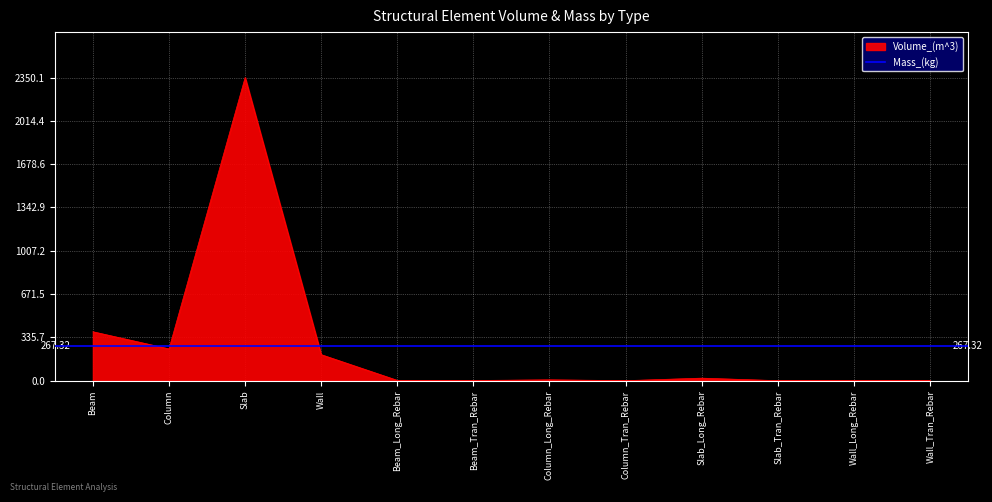

What is the ratio of the value at Wall_Long_Rebar to the value at Beam_Tran_Rebar?

0.6